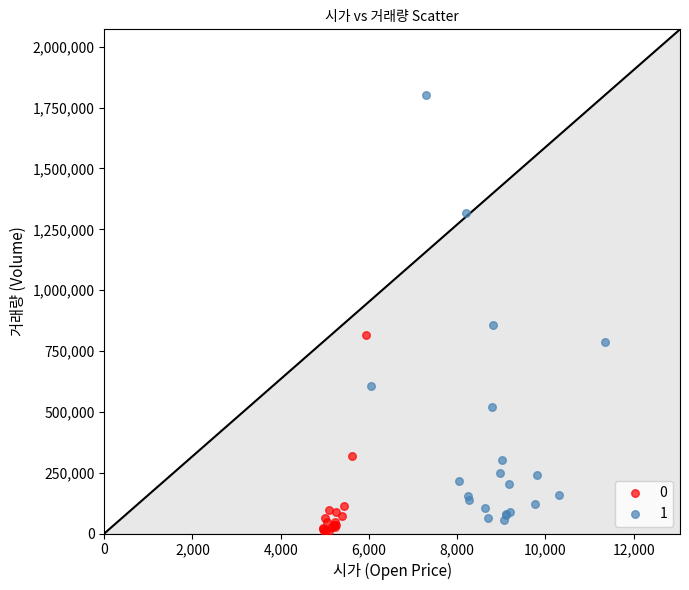

Which series has the widest spread of Y values?

1